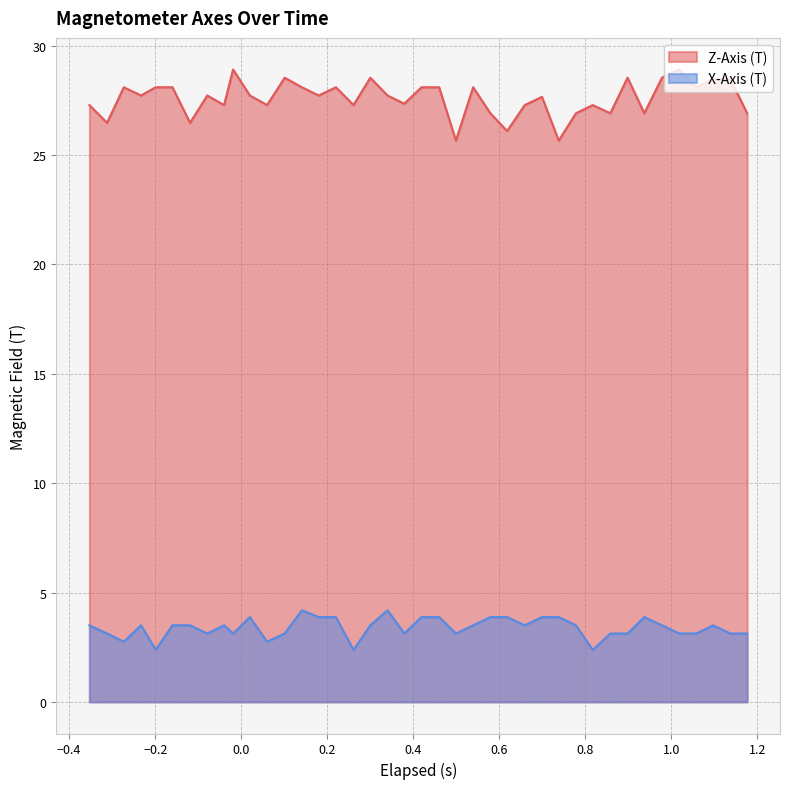

How many data points does each series have?

40